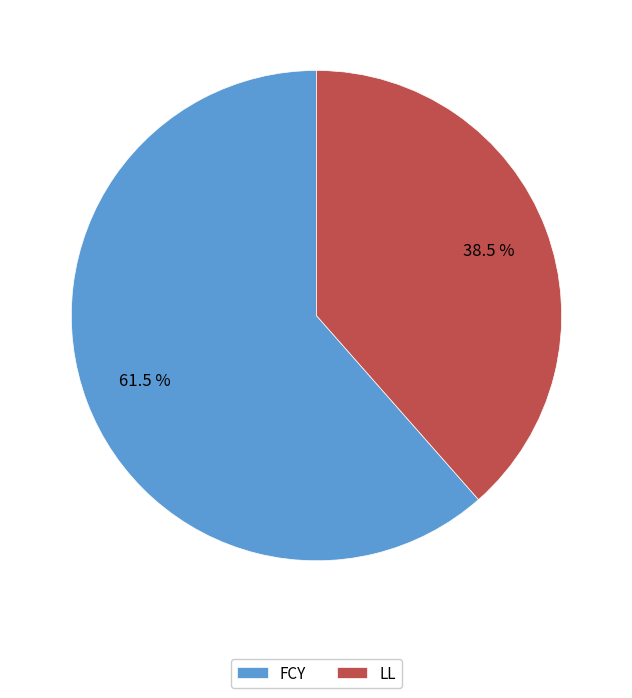

Is it true that LL is 47% of the pie?

False